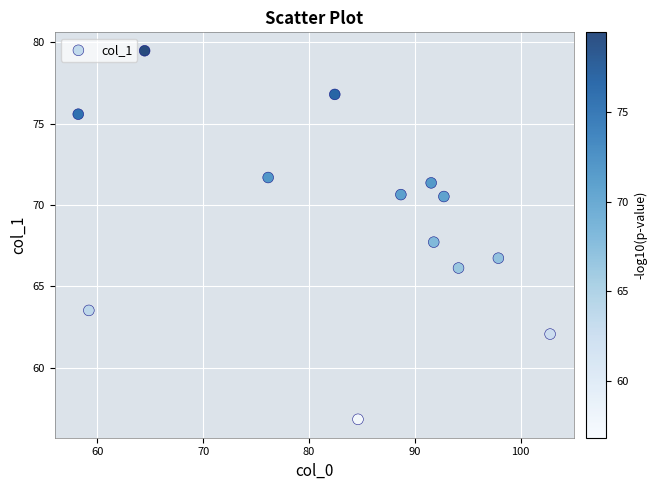

What is the range of X values (max minus min)?

44.6